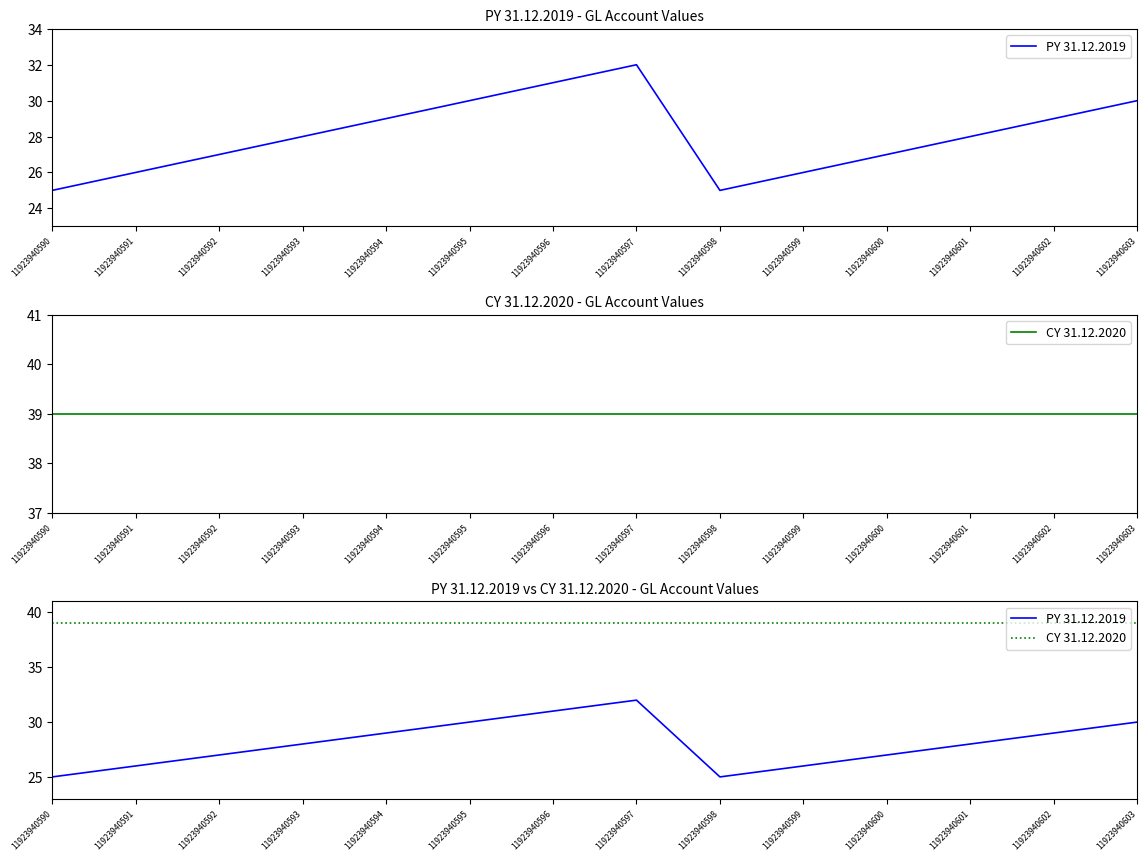

True or false: CY 31.12.2020 has a value of 39 at 11923940601.

True